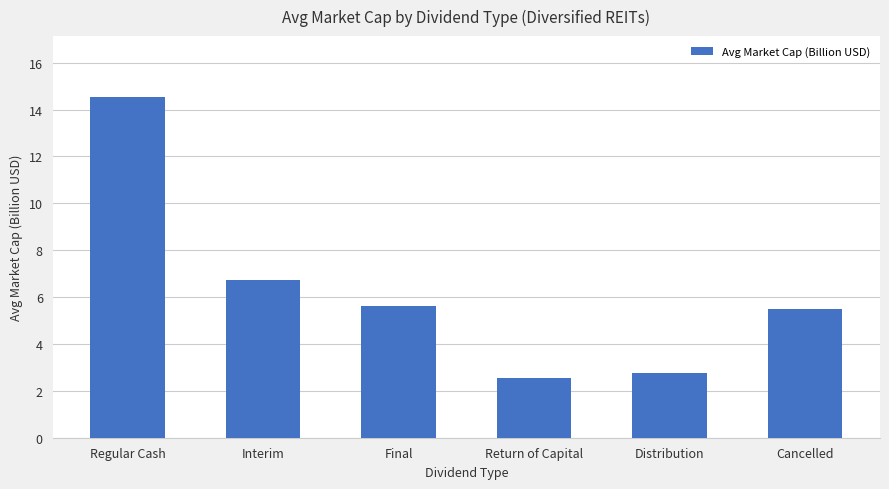

How many data points are less than 5?

2